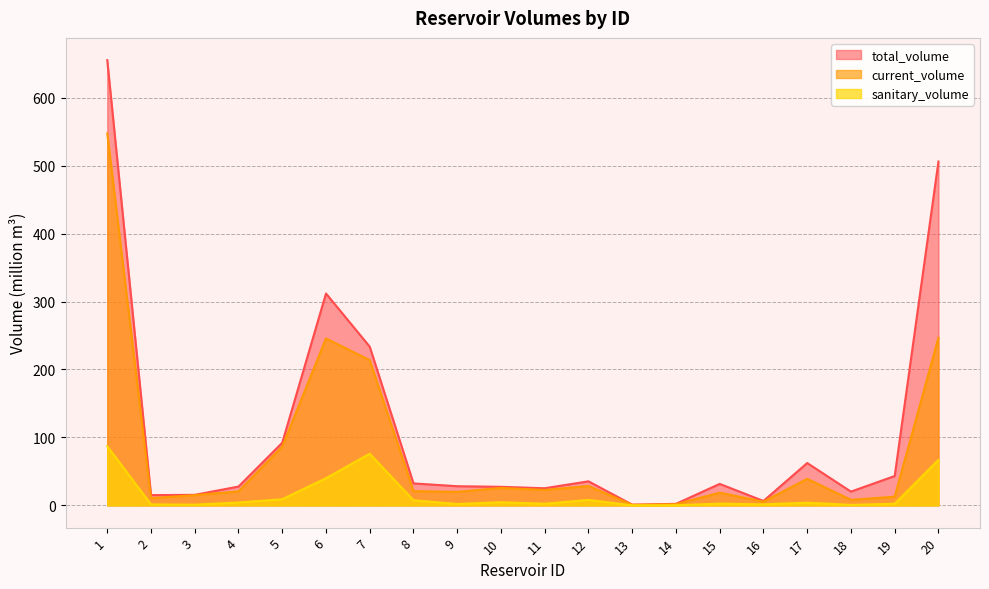

What is the difference between the maximum and minimum values in the total_volume series?

654.2